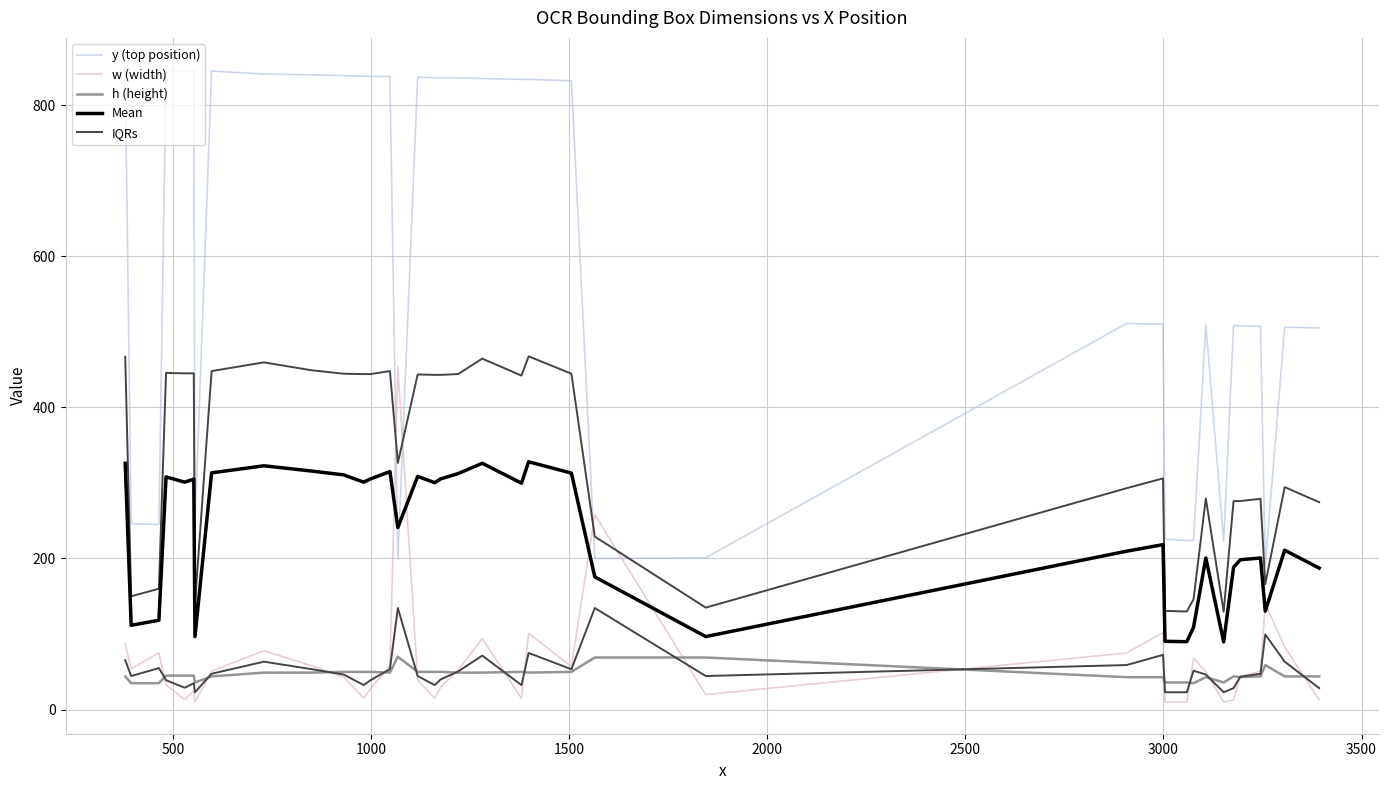

Read the Mean value at 1500.

308.0